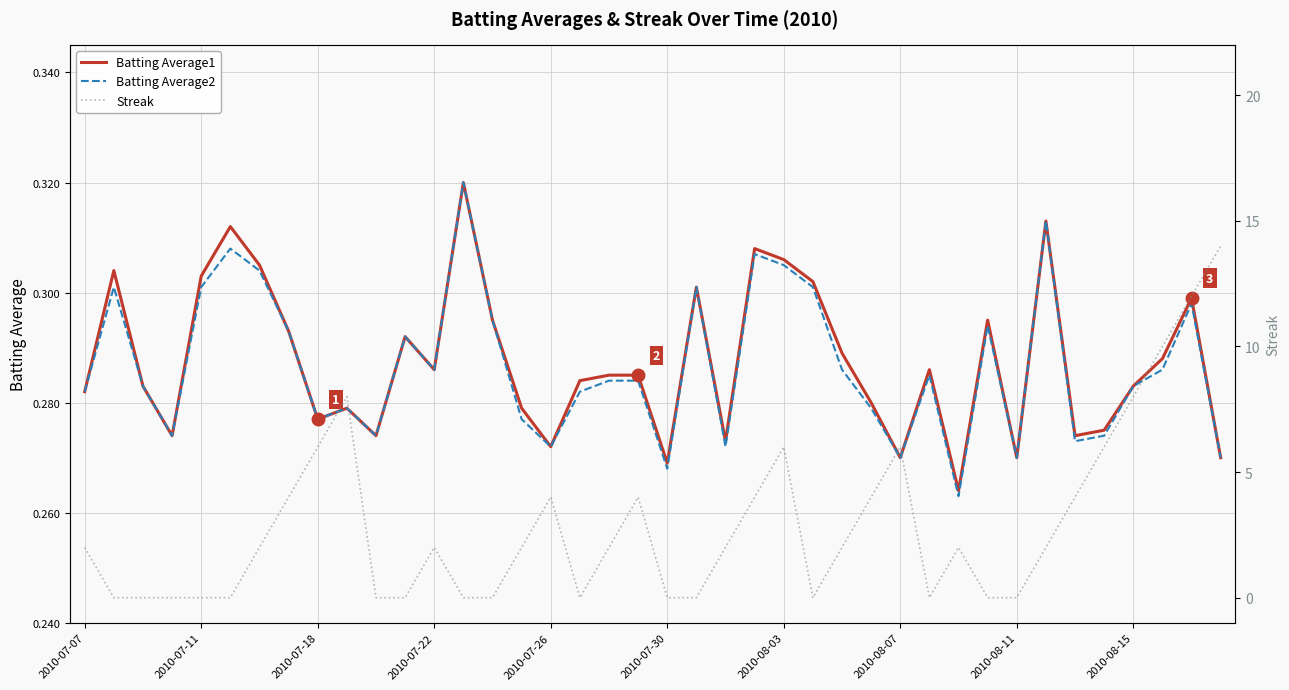

What position from the left is 35?

36